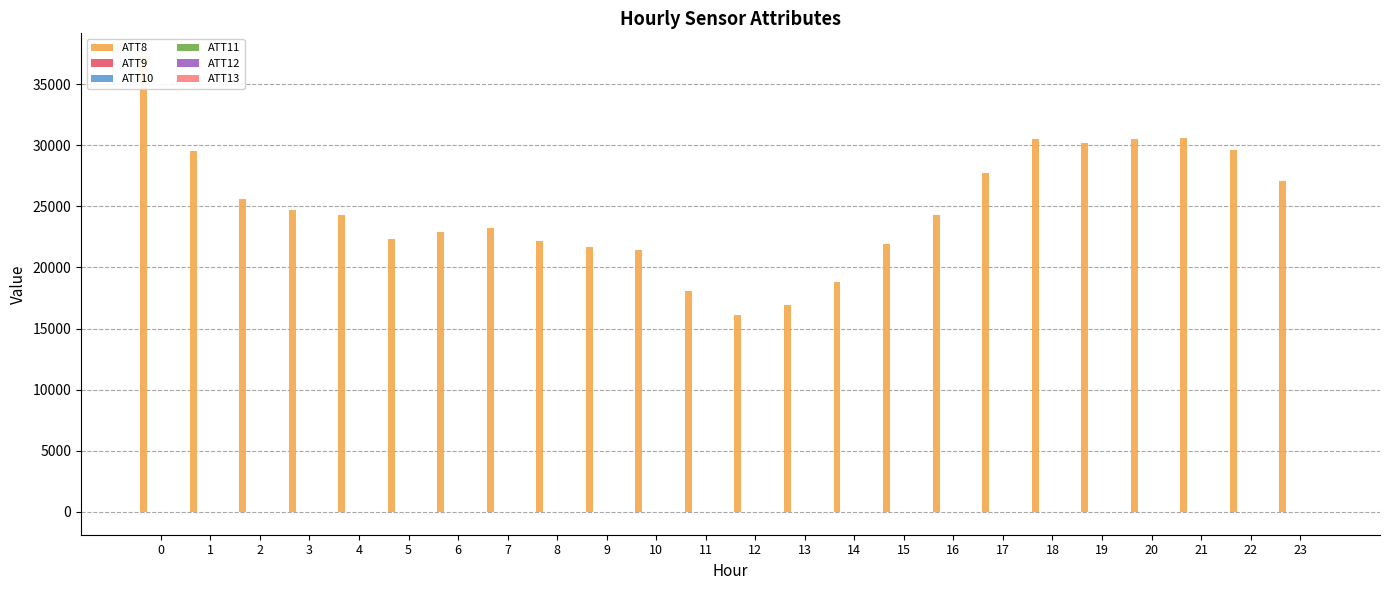

What is the difference between the maximum and minimum values in the ATT10 series?

4.4